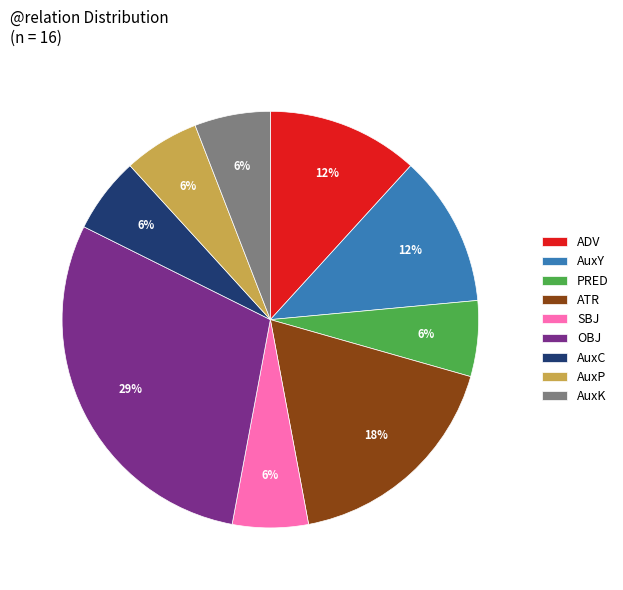

True or false: PRED accounts for 6% of the total.

True